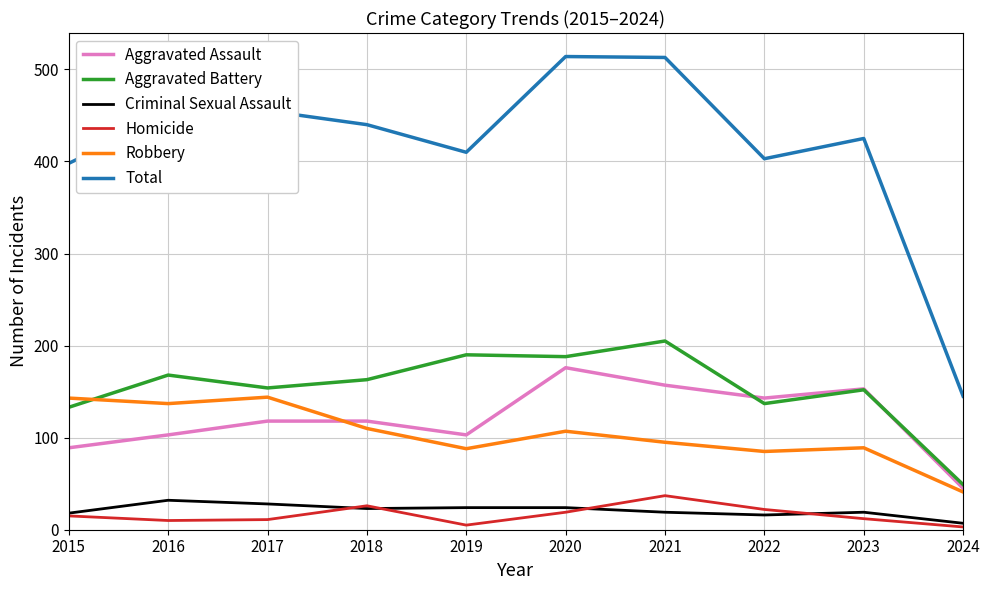

What is the difference between the highest and lowest values at 2022?

387